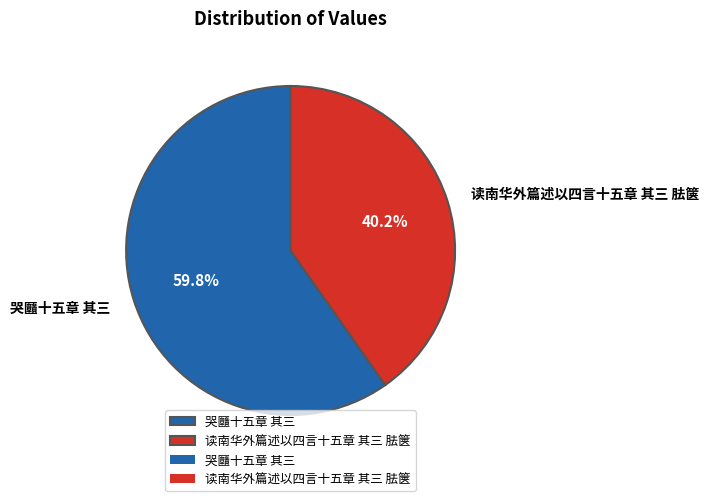

Is the sum of 读南华外篇述以四言十五章 其三 胠箧 and 哭㔶十五章 其三 greater than half?

Yes